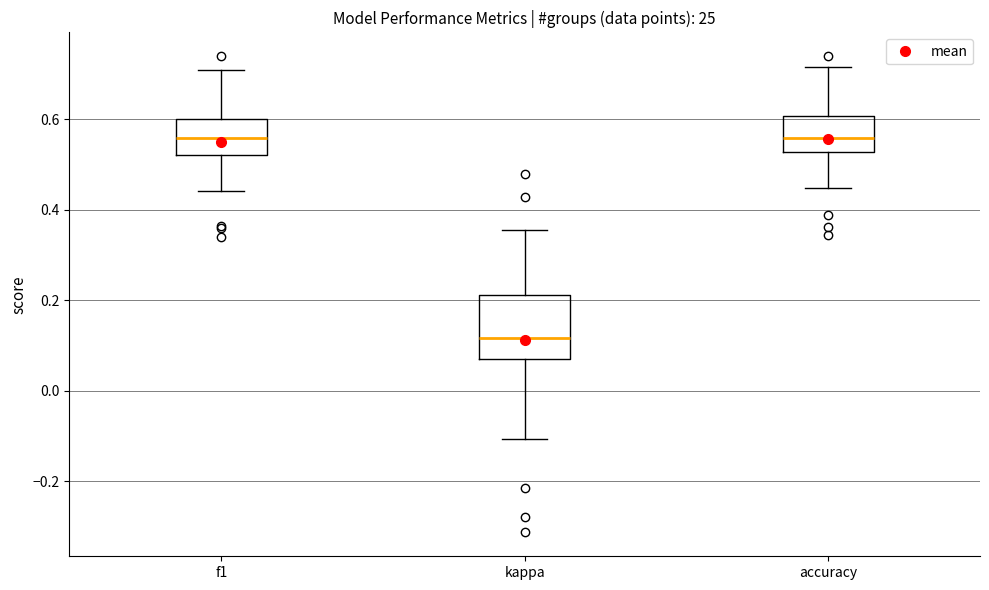

Reading left to right, transcribe this box plot: for each box, give where its median line is, the range the box spans, and where its two whiskers end, as read against the y-axis. The values are not printed on the chart, so give them approximately, as read against the axis.

f1: median 0.56, box 0.52 to 0.60, whiskers 0.44 to 0.70
kappa: median 0.12, box 0.08 to 0.22, whiskers -0.10 to 0.36
accuracy: median 0.56, box 0.52 to 0.60, whiskers 0.44 to 0.72